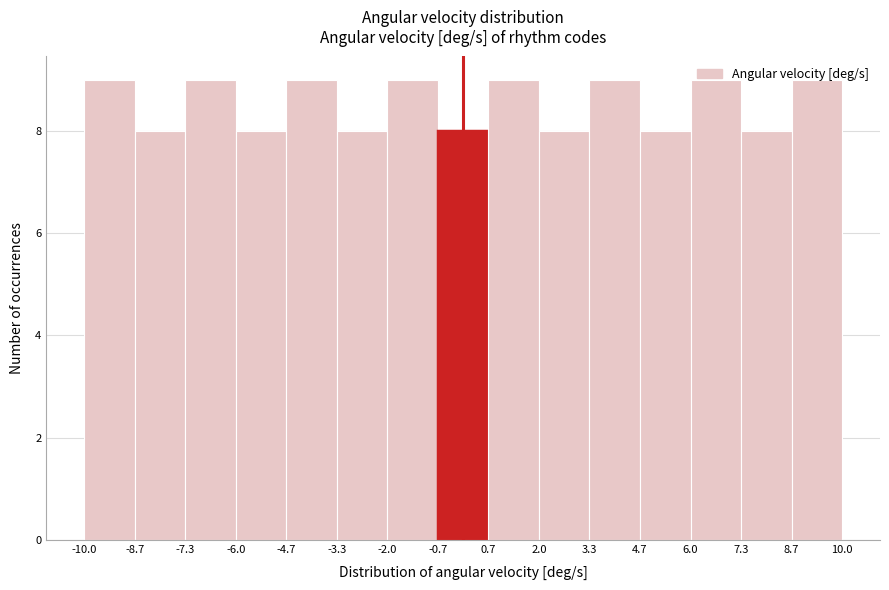

Reading left to right, list every bar in this chart as the range it spans on the x-axis followed by its height. The values are not printed on the chart, so give them approximately, as read against the axis.

-10.0 to -8.7: 9
-8.7 to -7.3: 8
-7.3 to -6.0: 9
-6.0 to -4.7: 8
-4.7 to -3.3: 9
-3.3 to -2.0: 8
-2.0 to -0.7: 9
-0.7 to 0.7: 8
0.7 to 2.0: 9
2.0 to 3.3: 8
3.3 to 4.7: 9
4.7 to 6.0: 8
6.0 to 7.3: 9
7.3 to 8.7: 8
8.7 to 10.0: 9